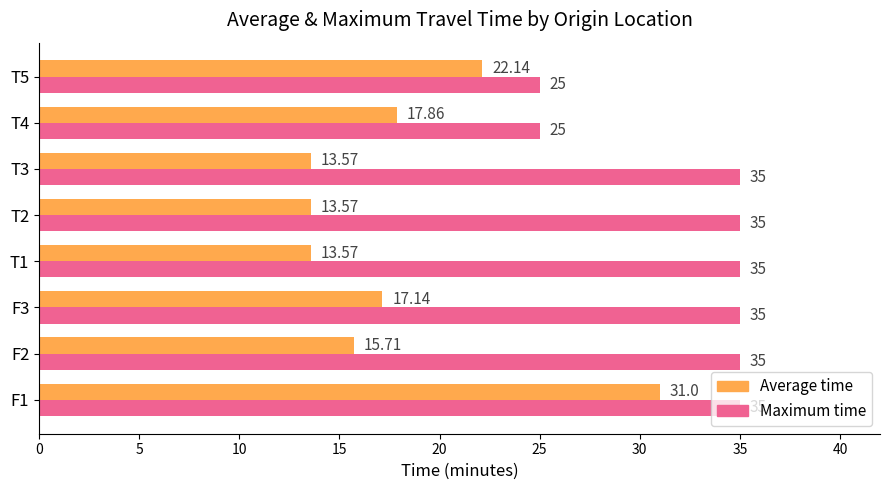

Which series has the widest spread of values?

Average time